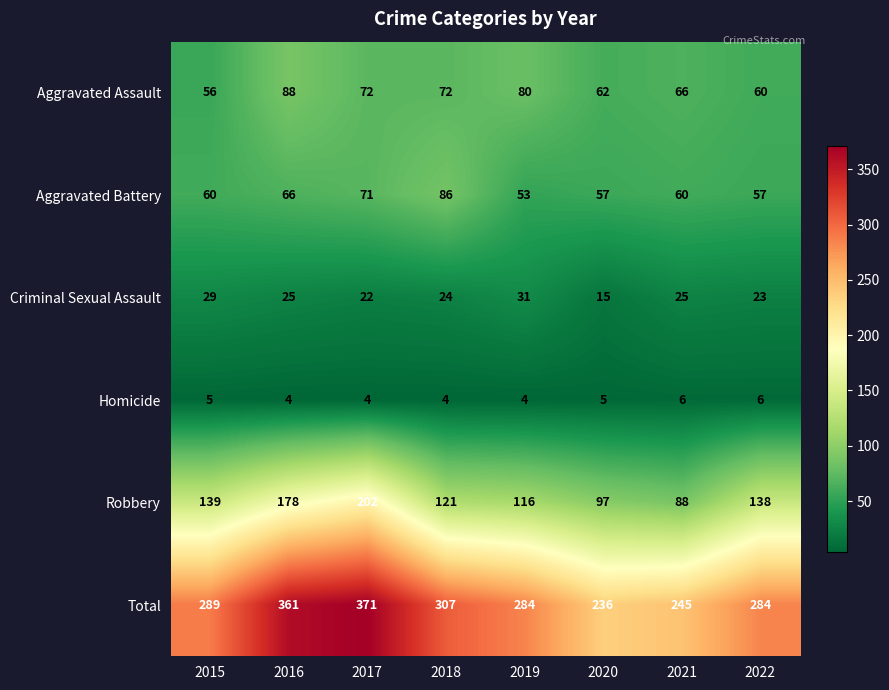

What is the approximate value of Robbery at 2020?

97